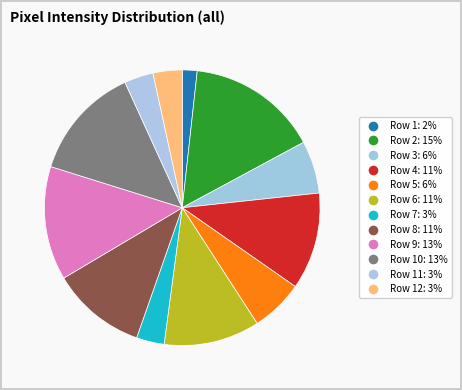

Does any single category account for the majority?

No